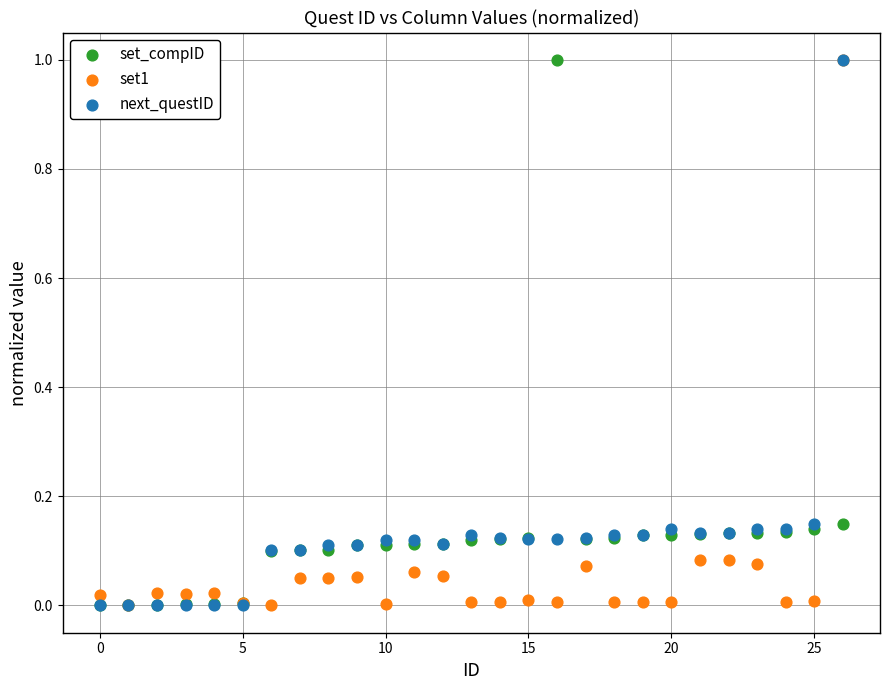

What are all the series names shown in the legend?

set_compID, set1, next_questID